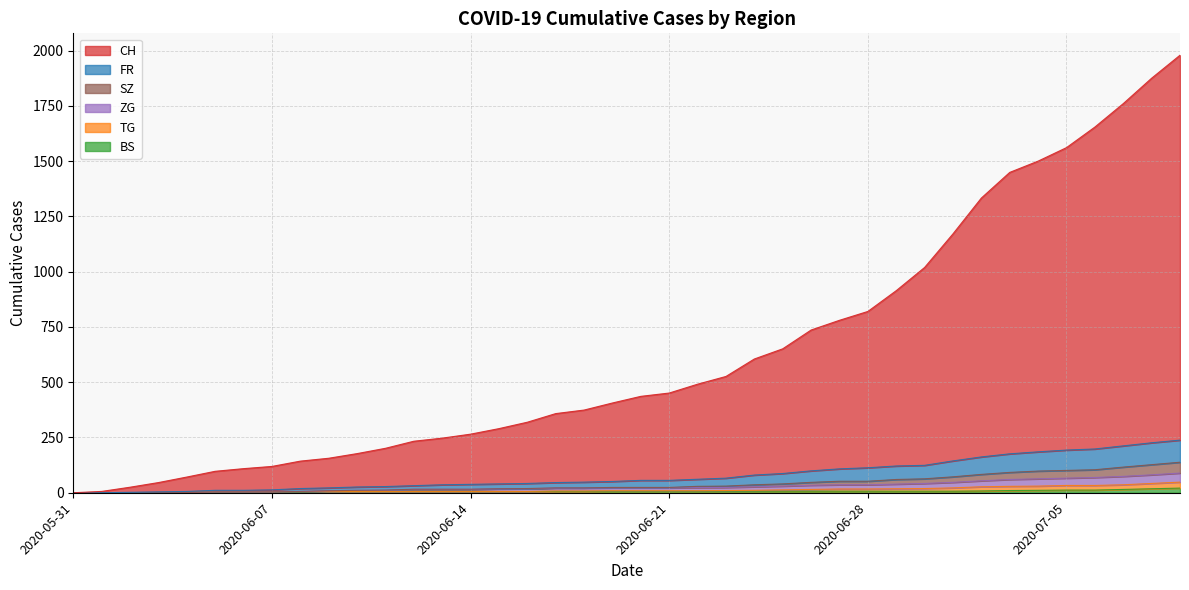

At which category does the chart reach its minimum across all series?

2020-05-31